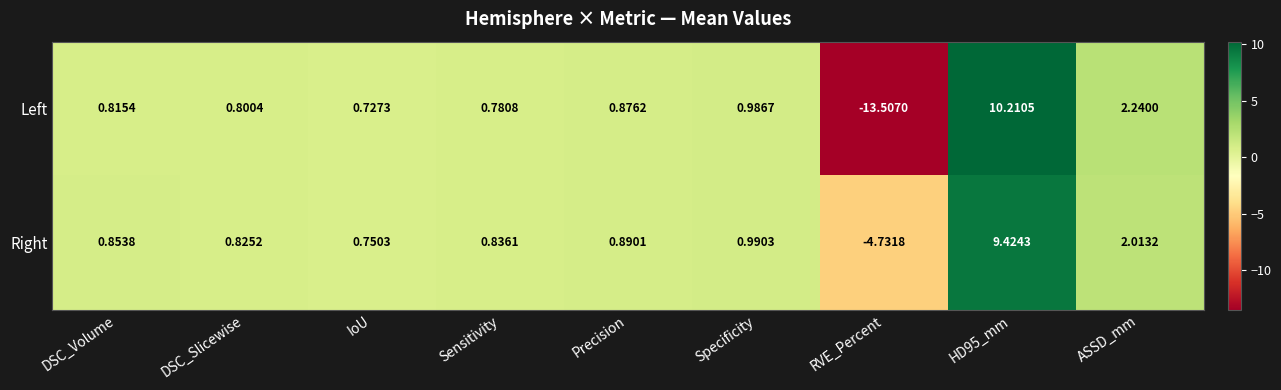

At which label does Right reach its minimum?

RVE_Percent